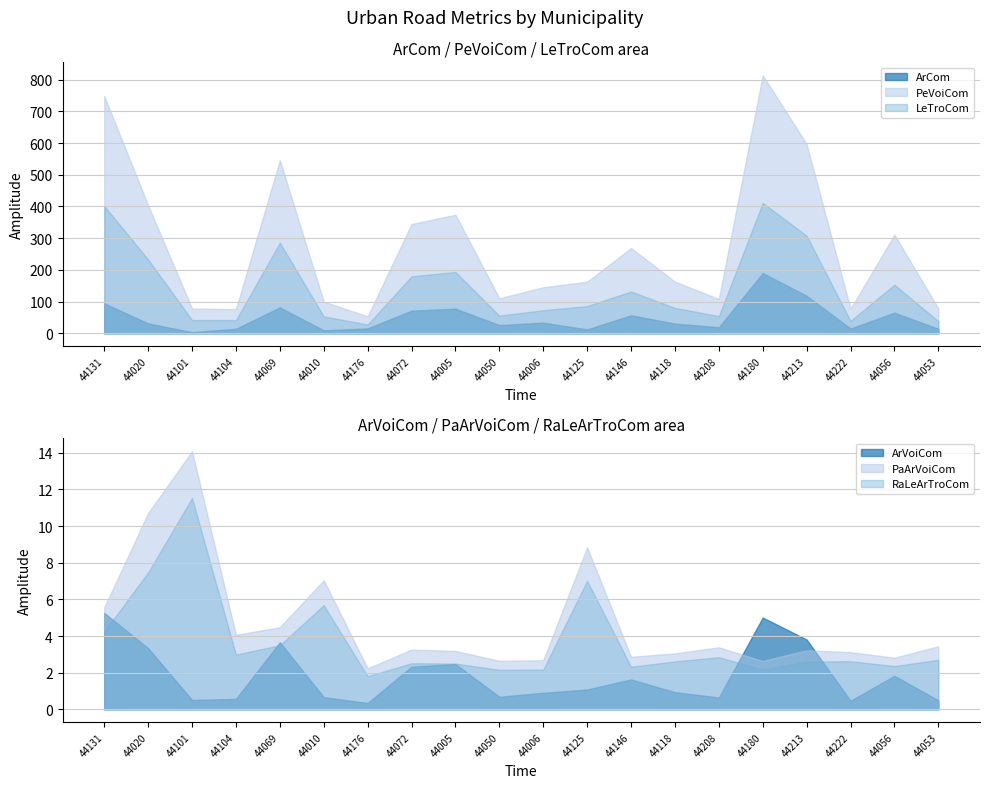

Between 44072 and 44053, which series saw the biggest shift?

PeVoiCom